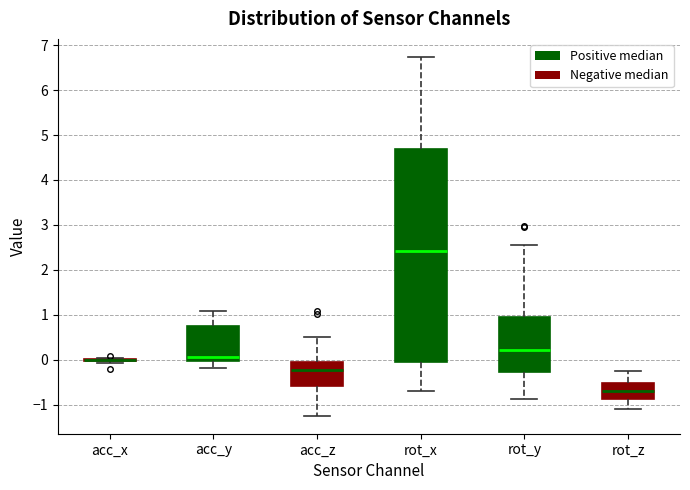

Reading left to right, read every box against the y-axis: the position of its median line, the range the box covers, and the ends of its whiskers. The values are not printed on the chart, so give them approximately, as read against the axis.

acc_x: box collapsed to a line at 0.0, whiskers -0.1 to 0.0
acc_y: median 0.1, box 0.0 to 0.8, whiskers -0.2 to 1.1
acc_z: median -0.2, box -0.6 to 0.0, whiskers -1.2 to 0.5
rot_x: median 2.4, box -0.1 to 4.7, whiskers -0.7 to 6.7
rot_y: median 0.2, box -0.3 to 0.9, whiskers -0.9 to 2.6
rot_z: median -0.7, box -0.9 to -0.5, whiskers -1.1 to -0.2